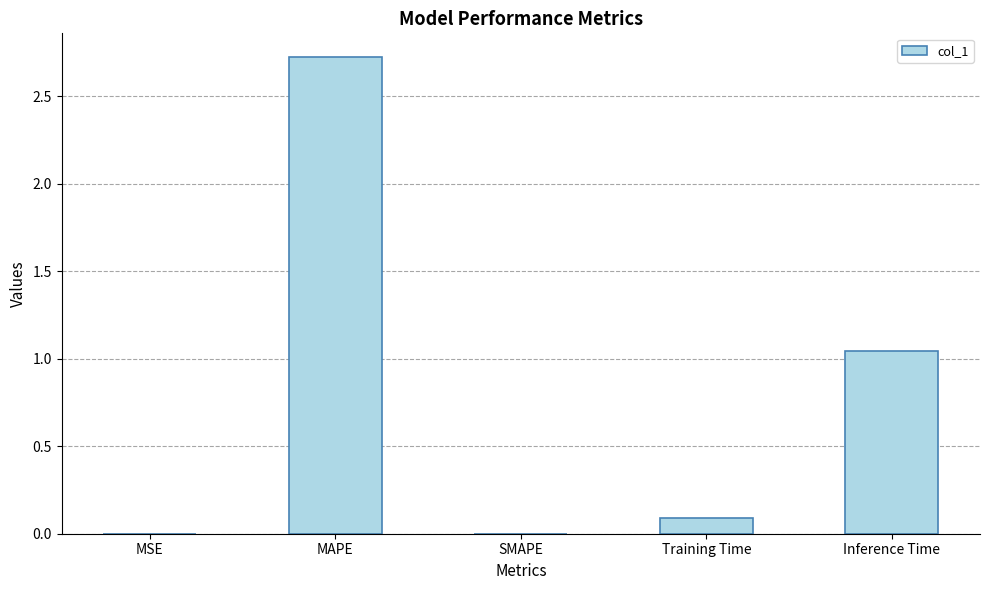

Which category has the highest value across all series?

MAPE